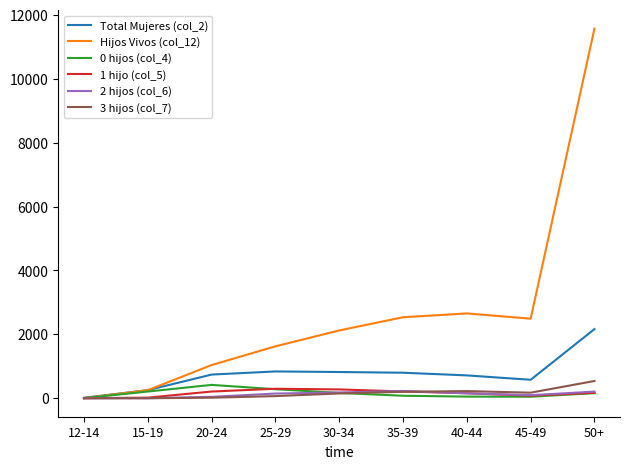

Which series has the widest spread of values?

Hijos Vivos (col_12)